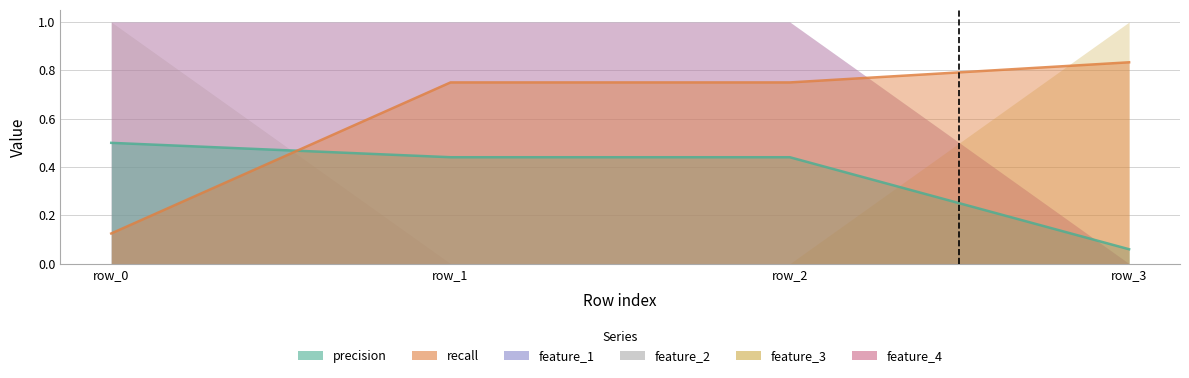

True or false: feature_4 and feature_1 cross at least once.

False